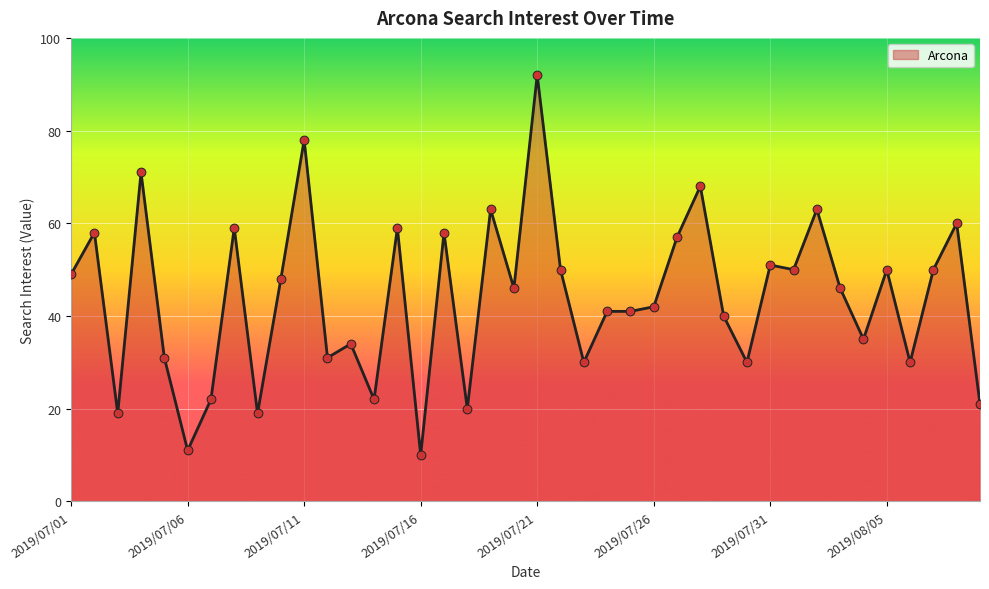

What is the maximum value shown in the chart?

92